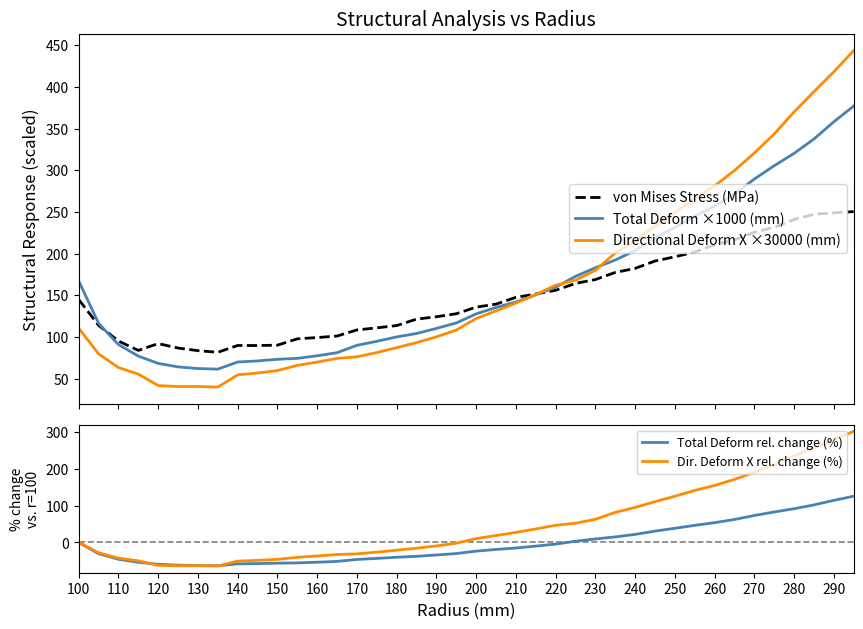

The value of Dir. Deform X rel. change (%) at 170 is -46.7. True or false?

False